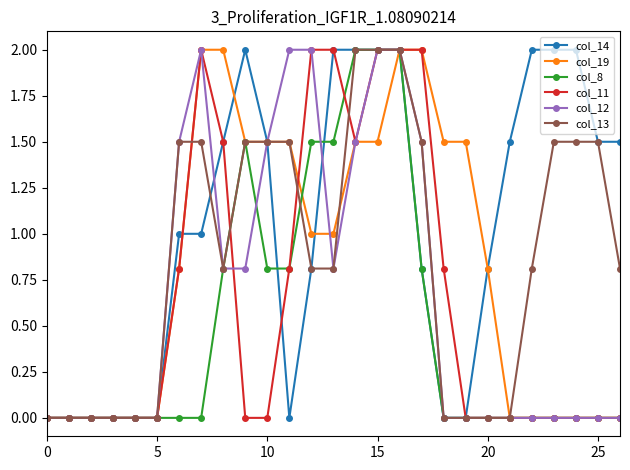

What is the maximum value shown in the chart?

2.0